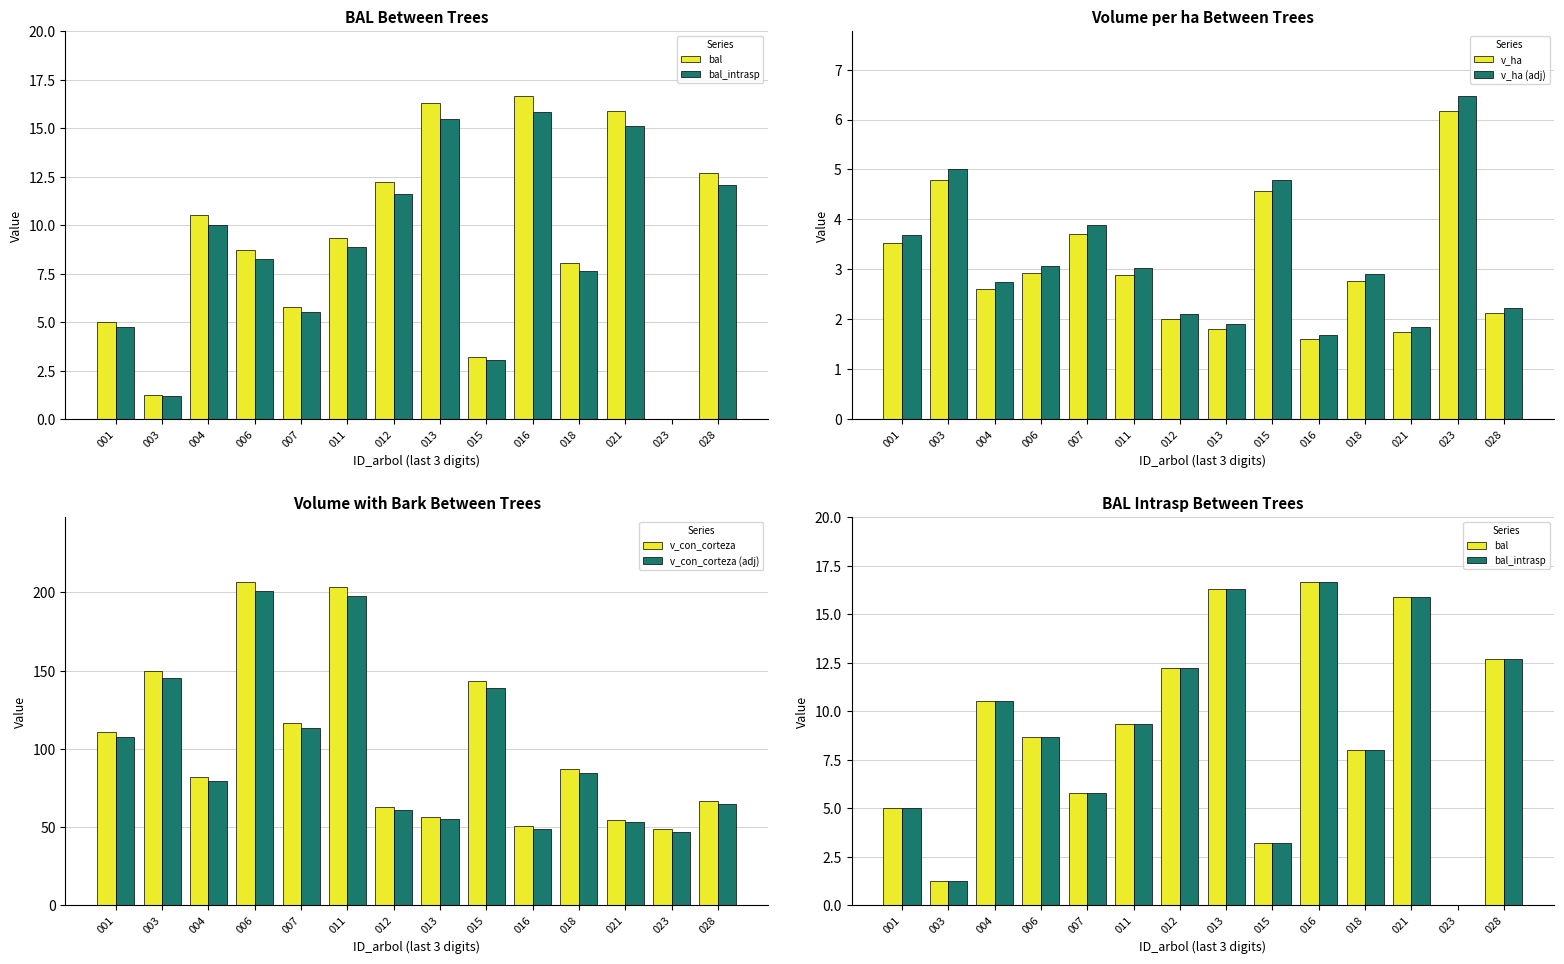

True or false: v_con_corteza (adj) has a value of 74.2 at 001.

False